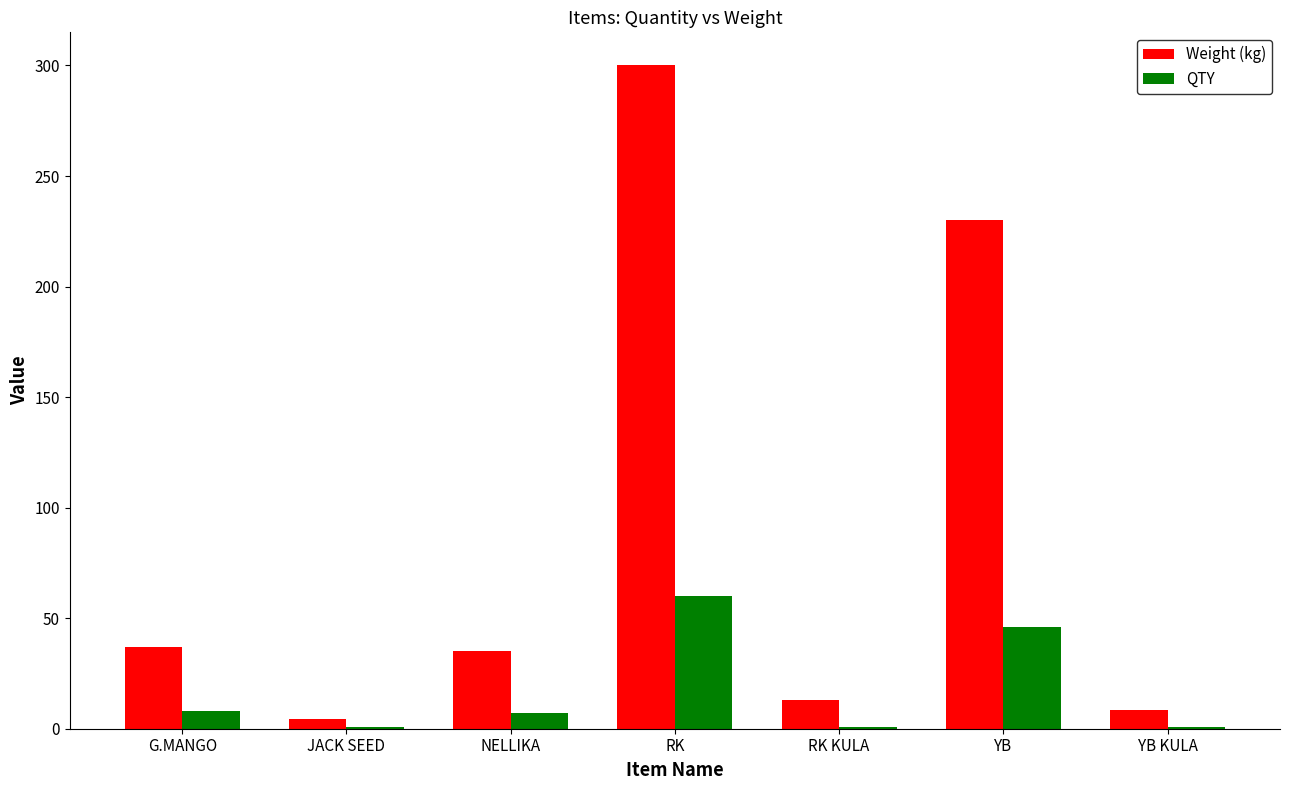

Which category has the highest value in the Weight (kg) series?

RK